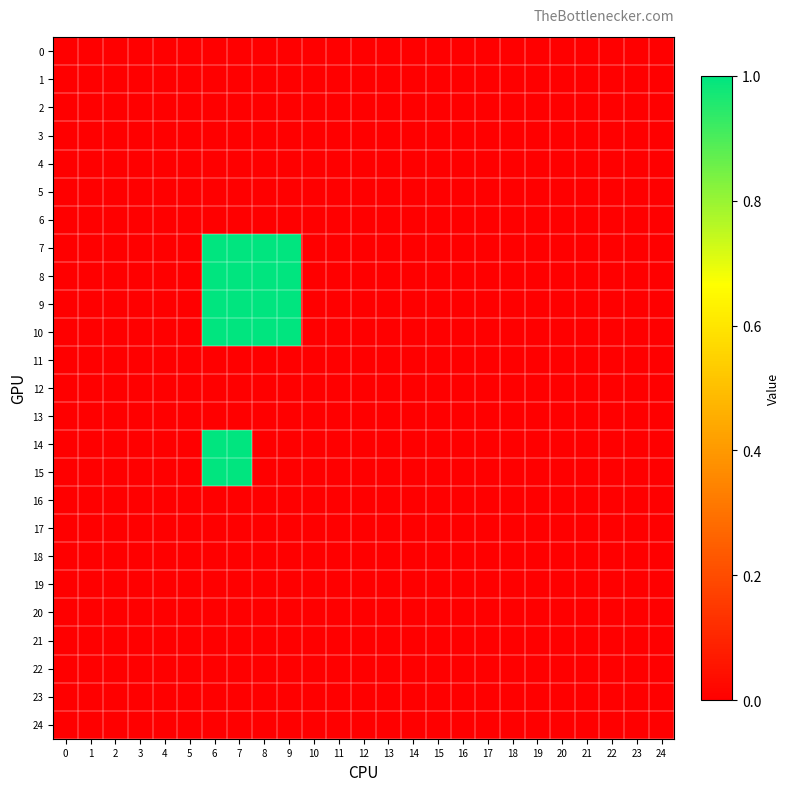

Which has a higher value, 7 or 23?

7